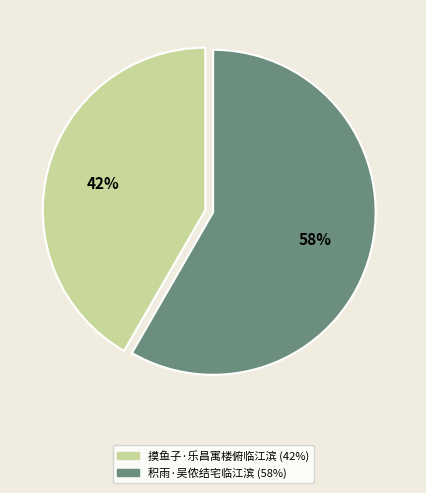

To the nearest percent, what percentage of the pie is 摸鱼子·乐昌寓楼俯临江滨?

42%